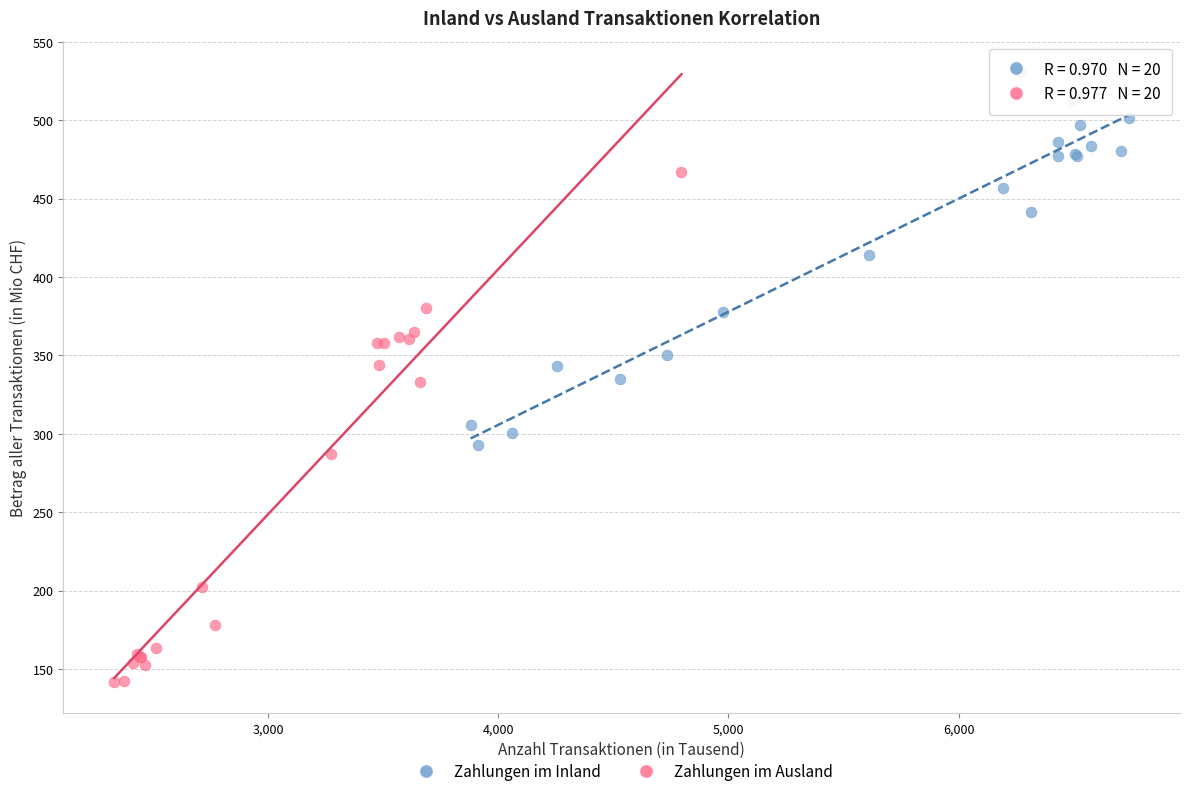

Which series has the largest Y range (max minus min)?

Zahlungen im Ausland